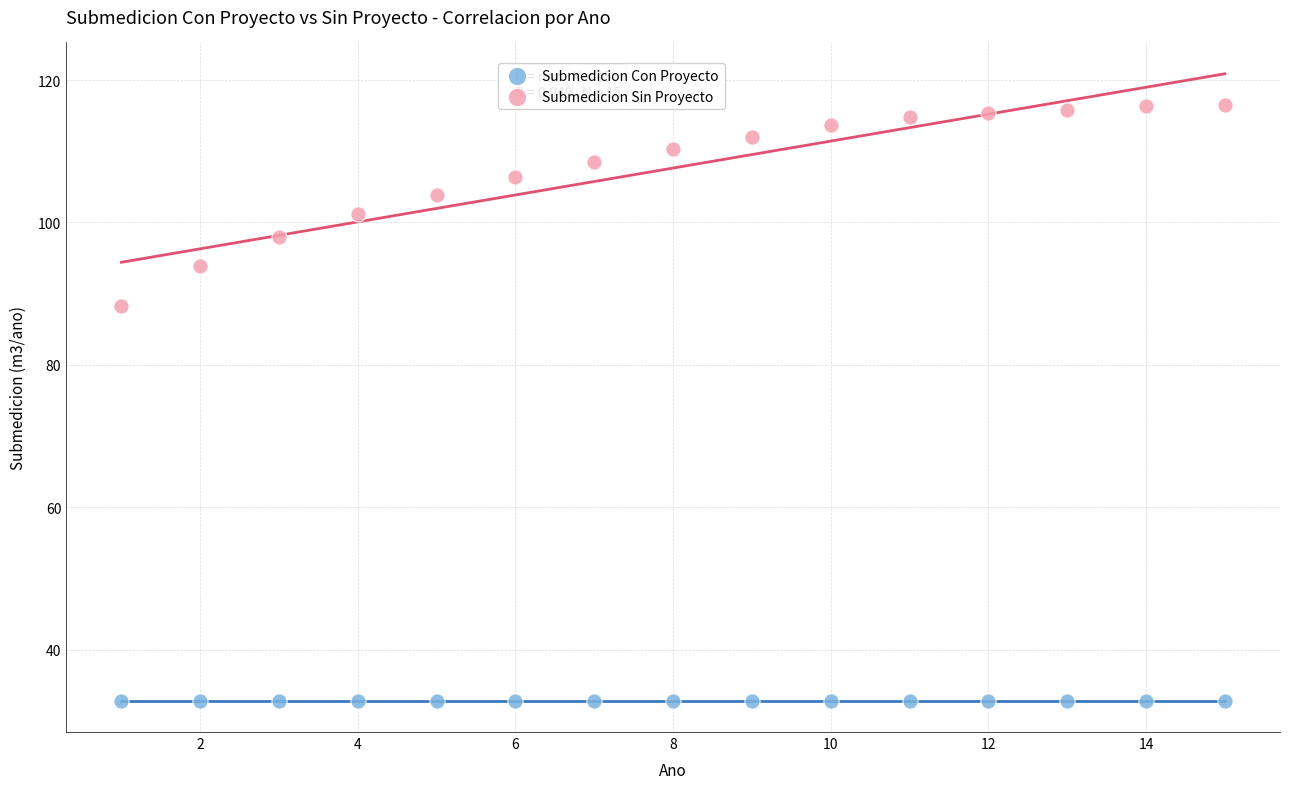

Which series contains the lowest Y value?

Submedicion Con Proyecto